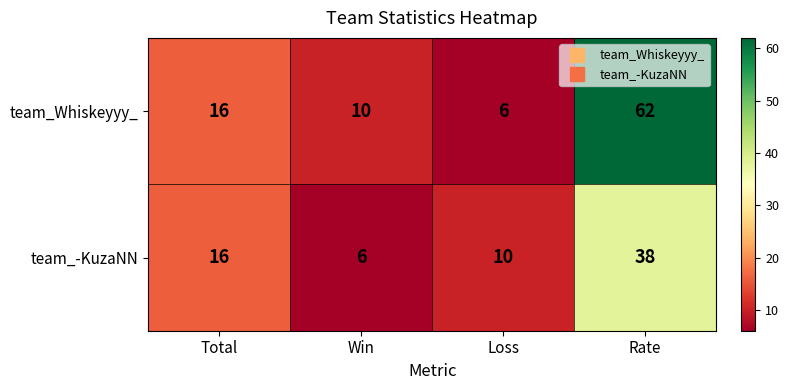

Is it true that team_-KuzaNN equals 19 at Rate?

False